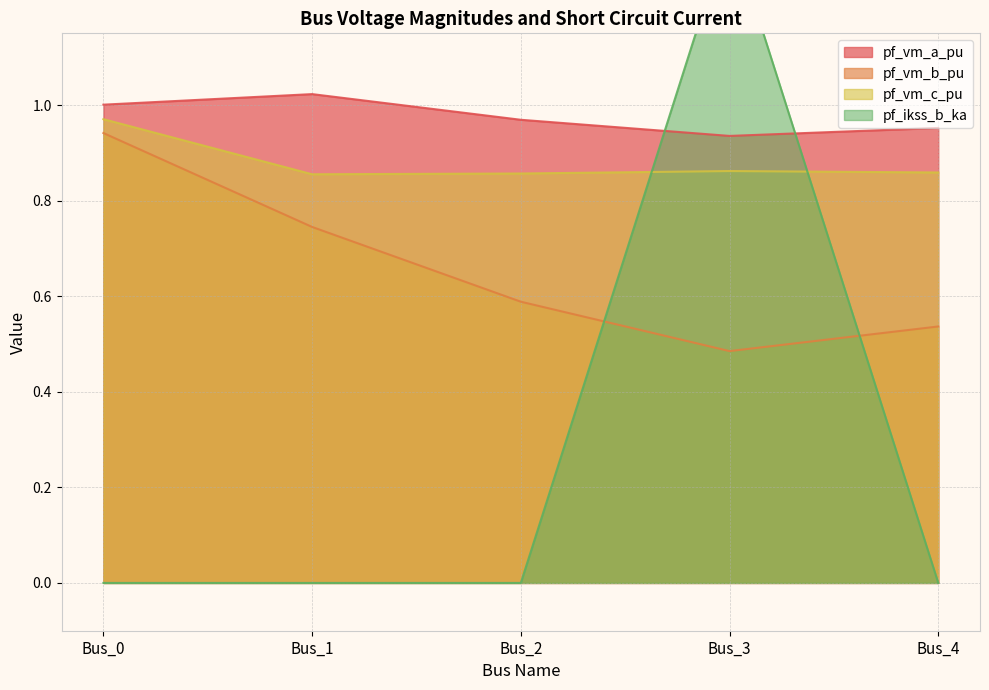

Count the pf_vm_b_pu values in the range 0 to 1.

5